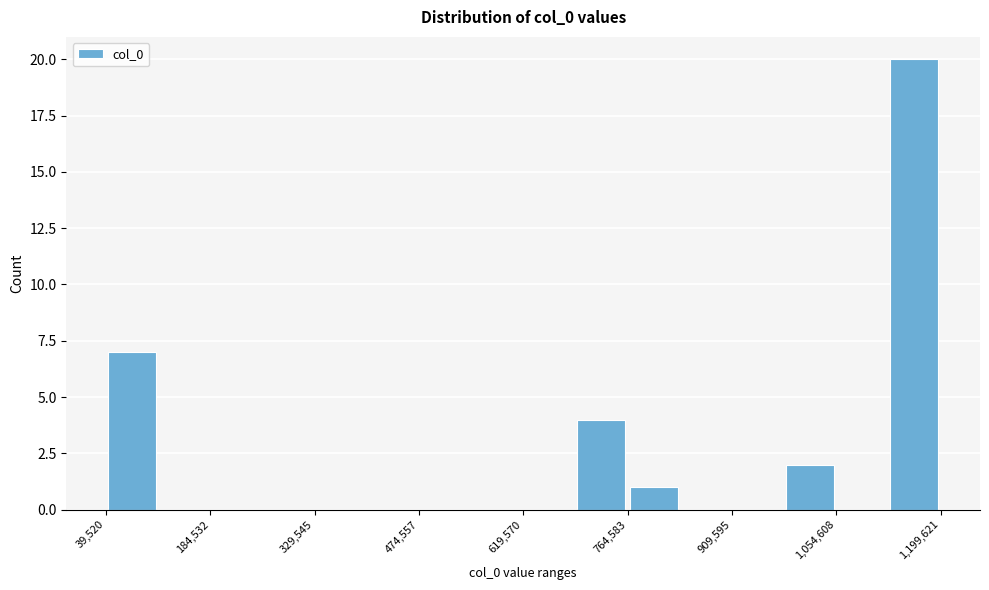

Read against the x-axis, roughly where is the centre of the tallest bar?

1160000